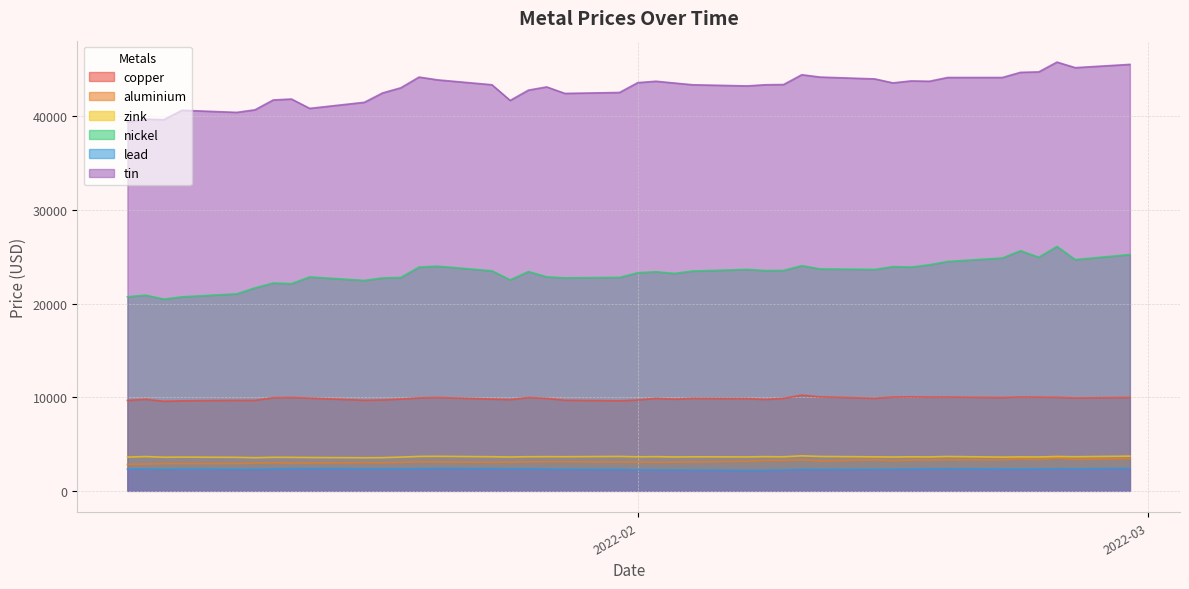

True or false: aluminium has more than 1 interior local peaks.

True